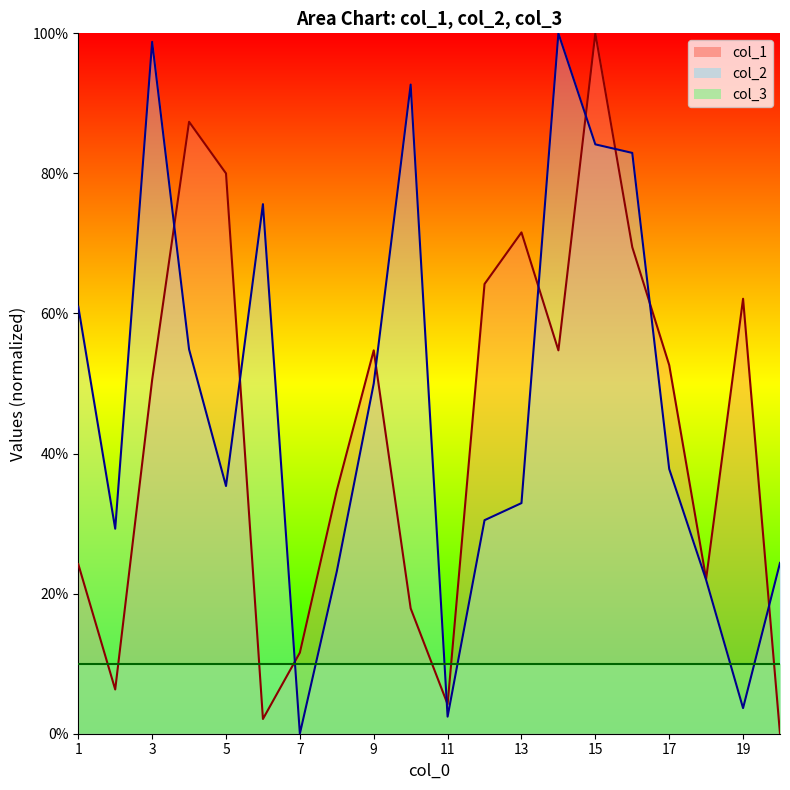

How many categories are shown in the chart?

20